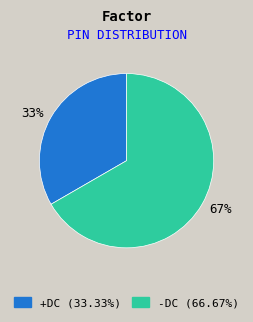

Which slice is the smallest?

+DC